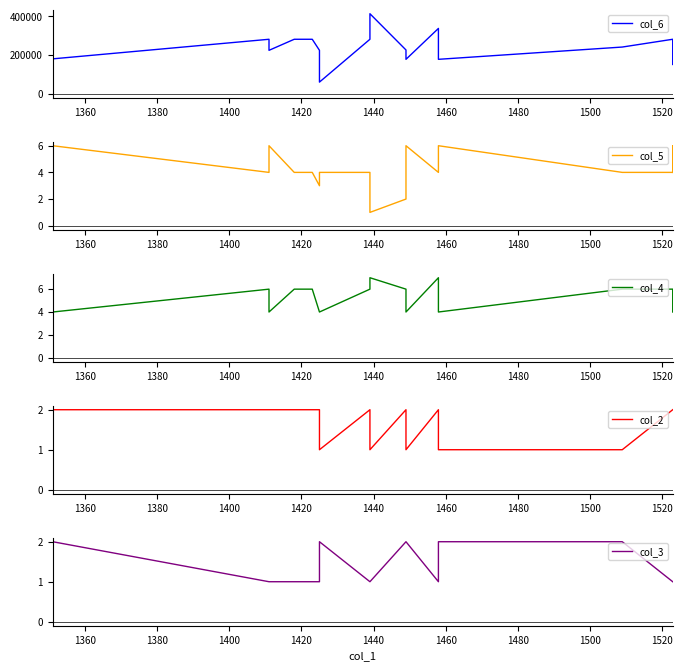

How many interior local valleys does the col_5 series have?

4